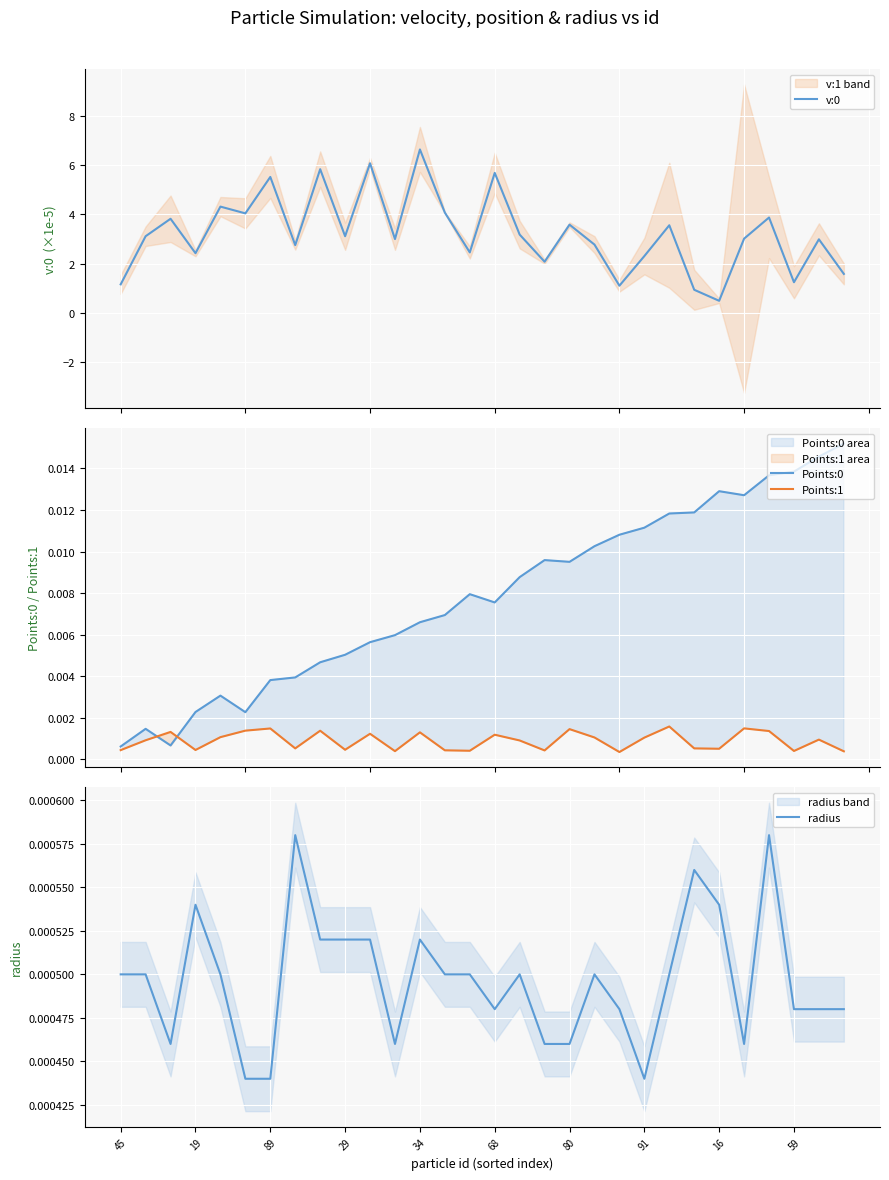

What is the highest value of the v:0 series?

6.7